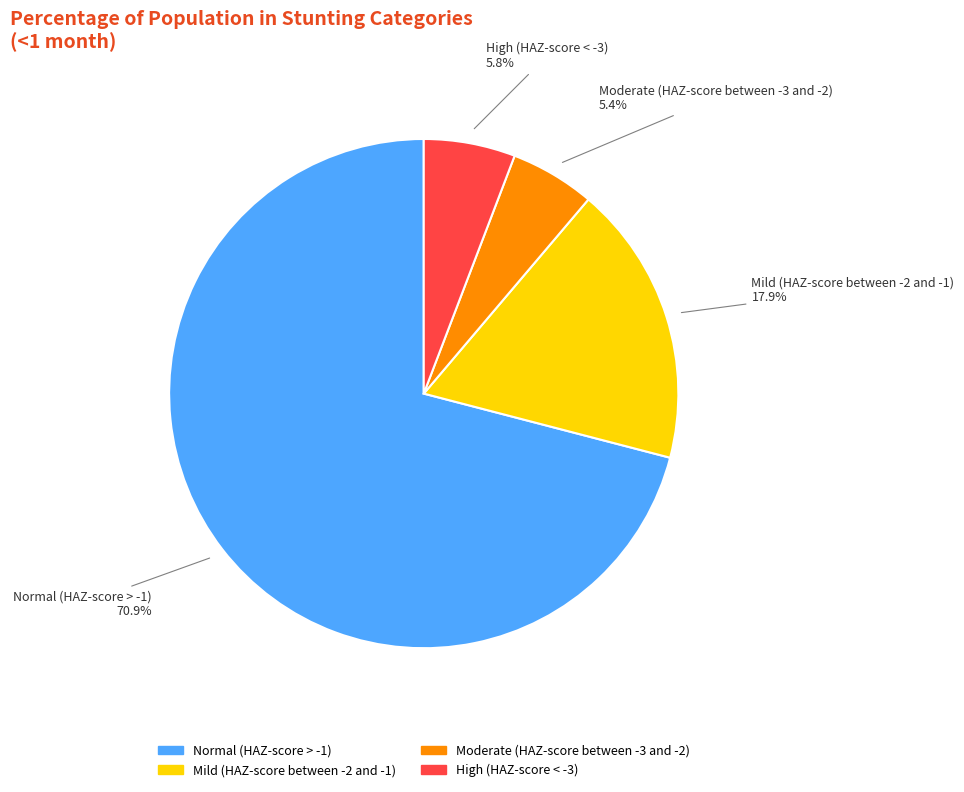

To the nearest percent, what percentage of the pie is Mild (HAZ-score between -2 and -1)?

18%